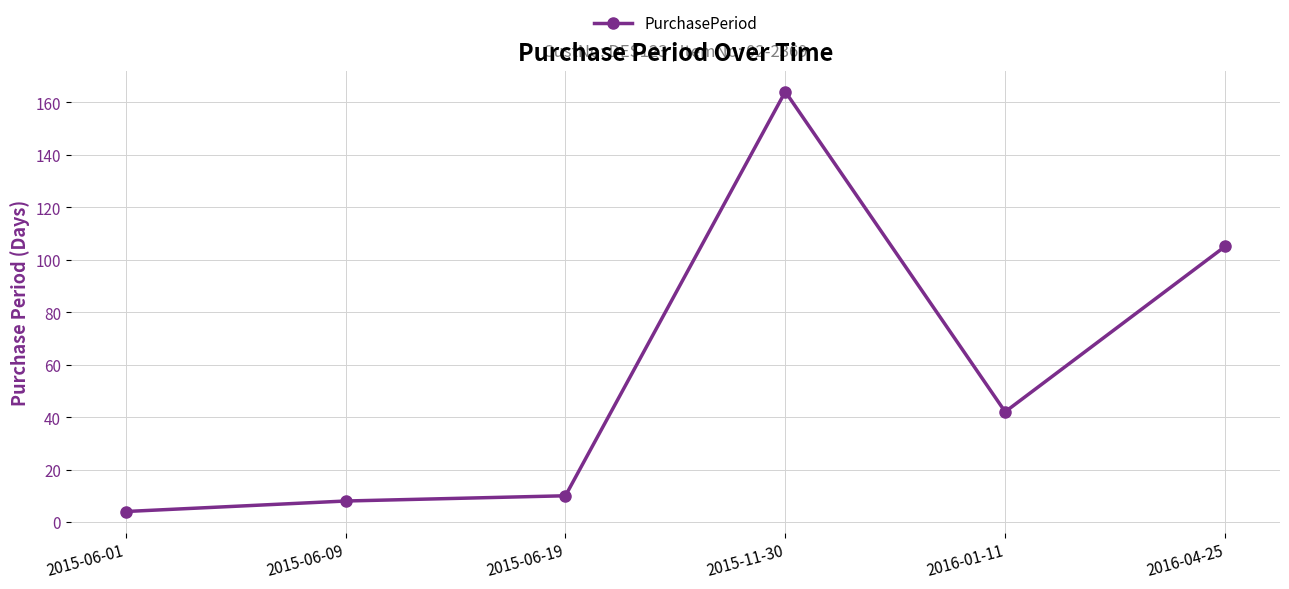

What is the change in value from 2015-06-01 to 2015-06-09?

+4